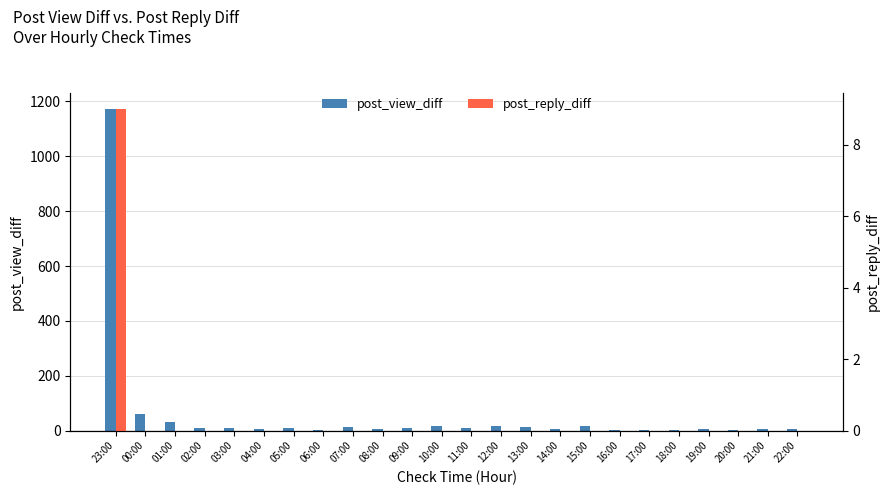

Reading right to left, extract all data points from this chart.

post_view_diff: 6	5	3	6	3	3	2	15	5	13	15	9	17	9	5	14	3	9	4	10	10	30	62	1172
post_reply_diff: 0	0	0	0	0	0	0	0	0	0	0	0	0	0	0	0	0	0	0	0	0	0	0	9